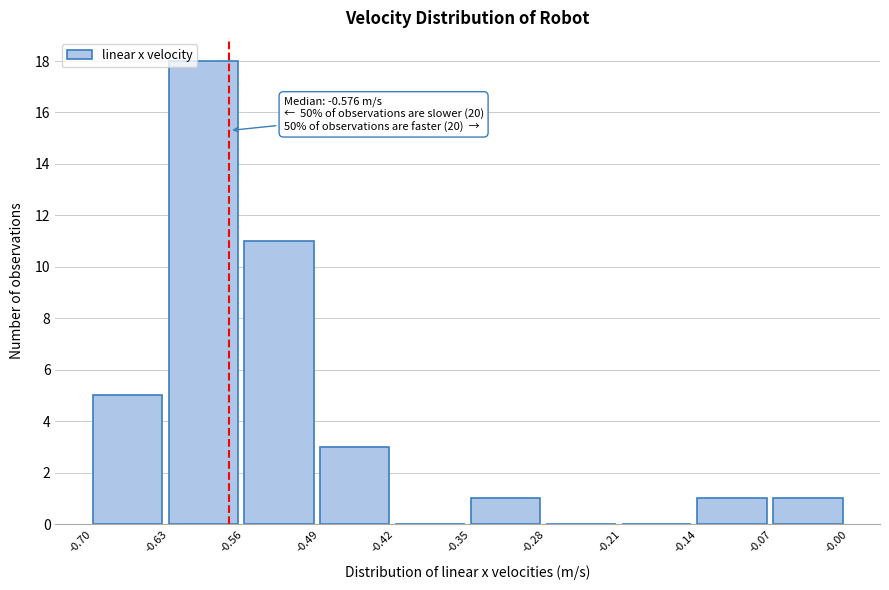

Which range on the x-axis has the tallest bar?

-0.63 to -0.56